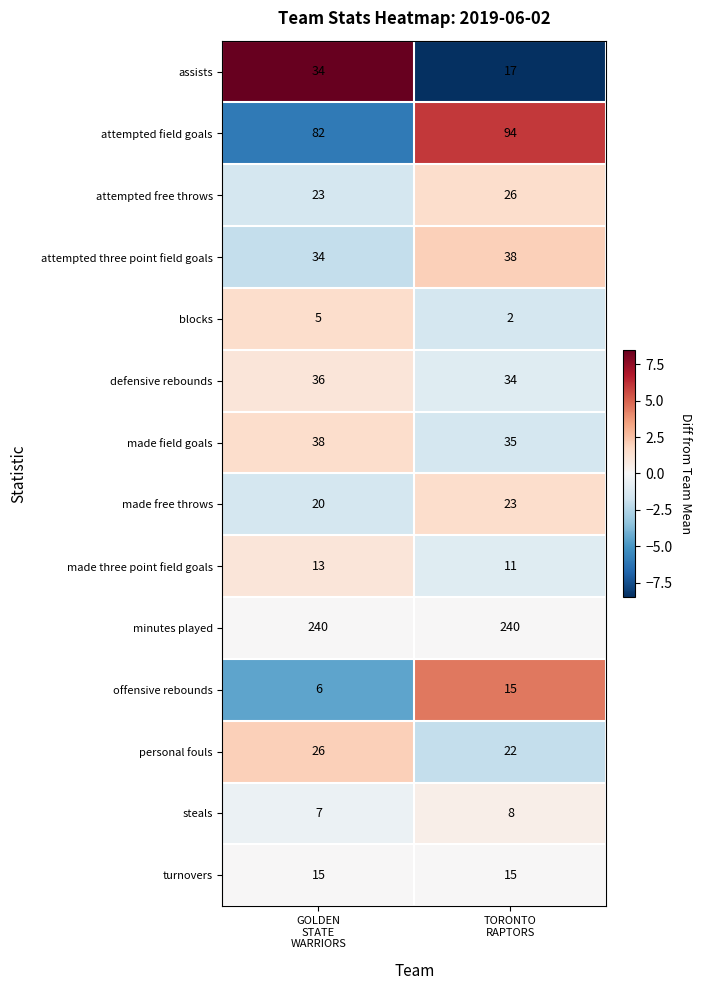

What is the average value of the steals series?

8